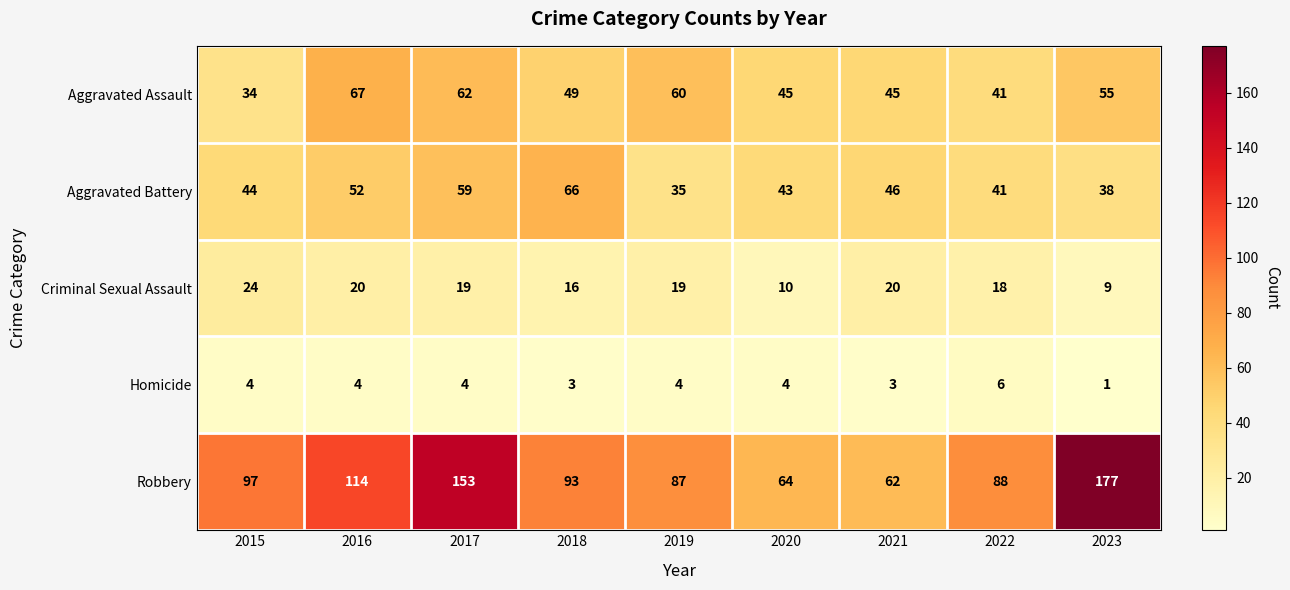

Which category has the highest value across all series?

2023